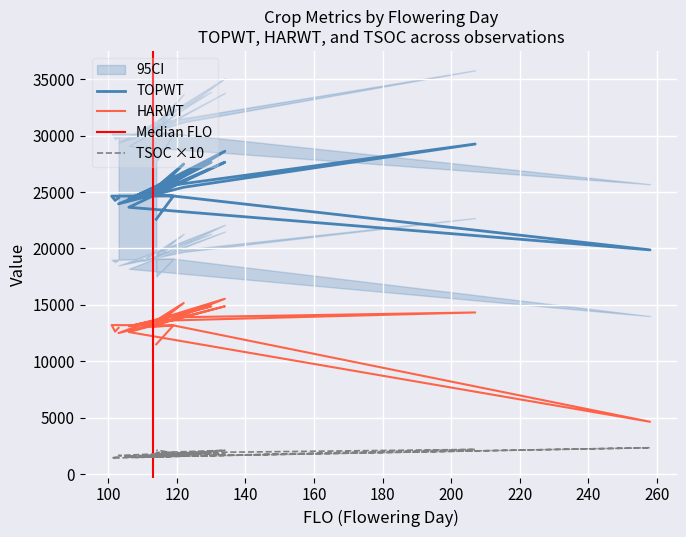

Which series has the largest range (max minus min)?

HARWT